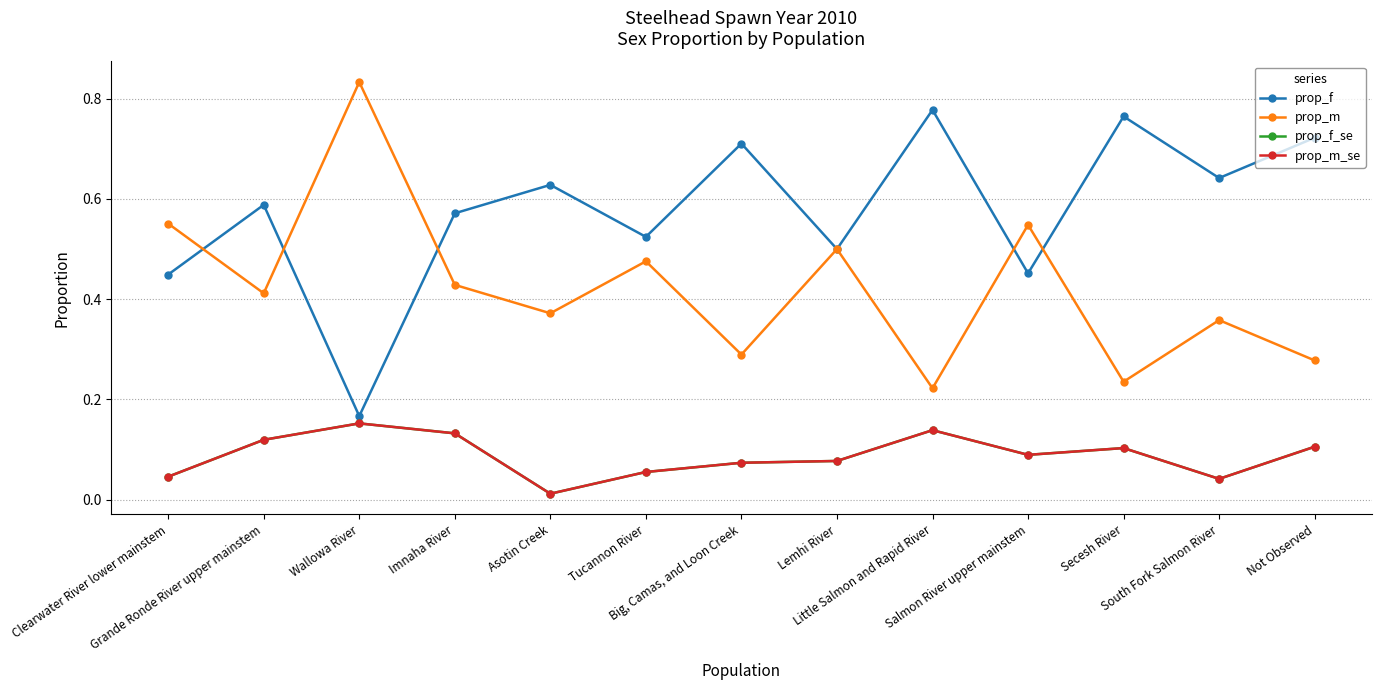

Is this an area chart (filled region under the line)?

No